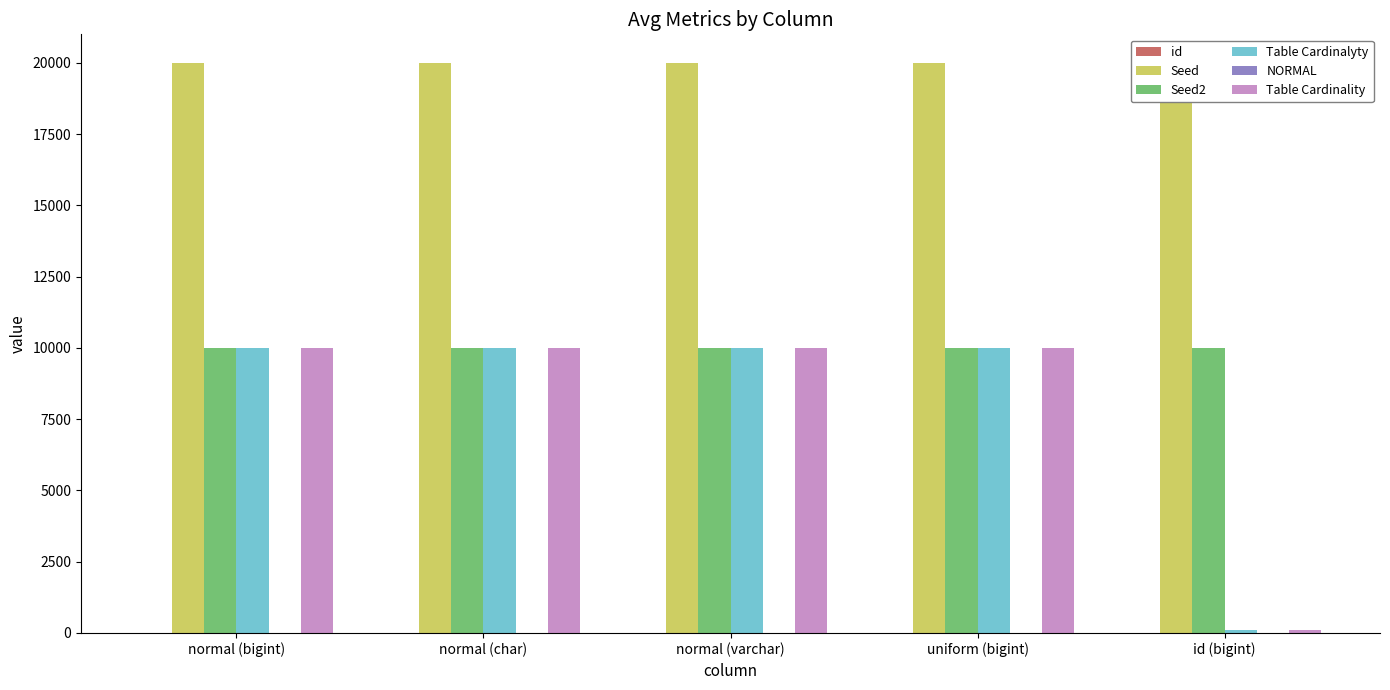

What is the value of the Seed bar at the 1st from the left?

20001